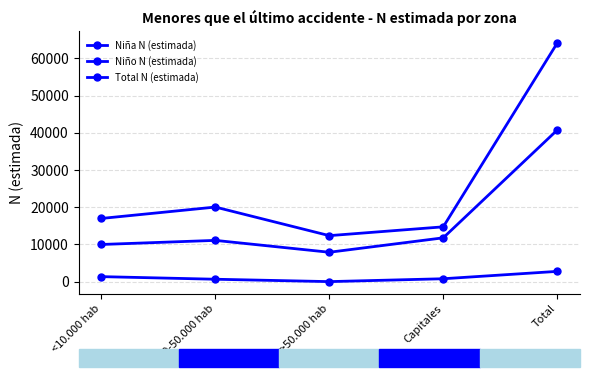

Between Capitales and Total, which series saw the biggest shift?

Total N (estimada)